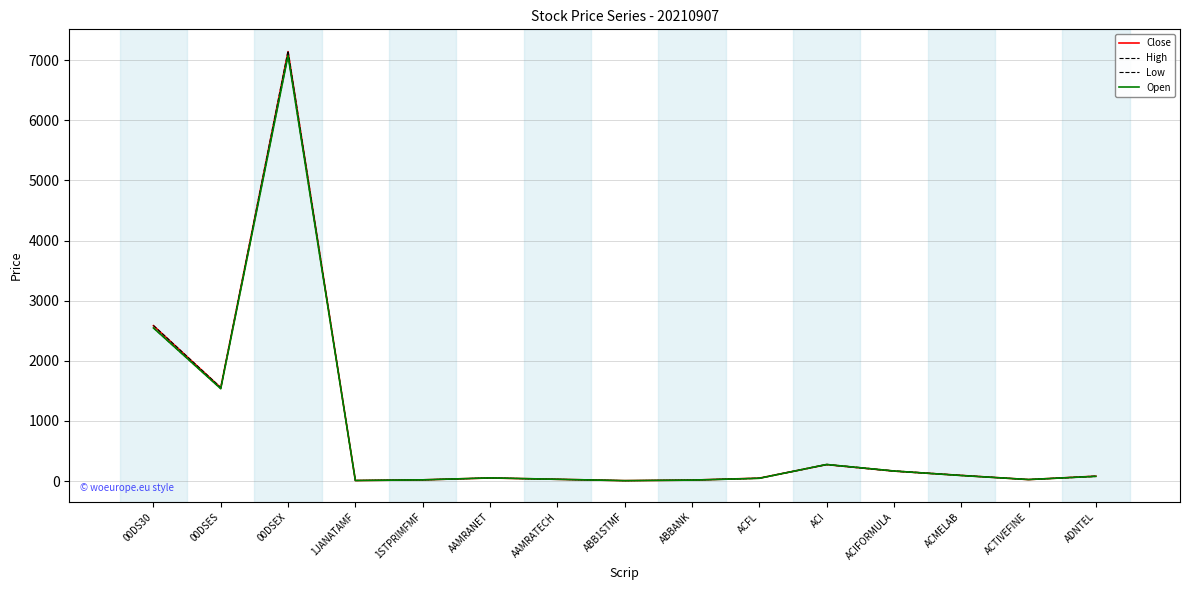

Rank the series at ACMELAB from highest to lowest value.

High, Close, Open, Low